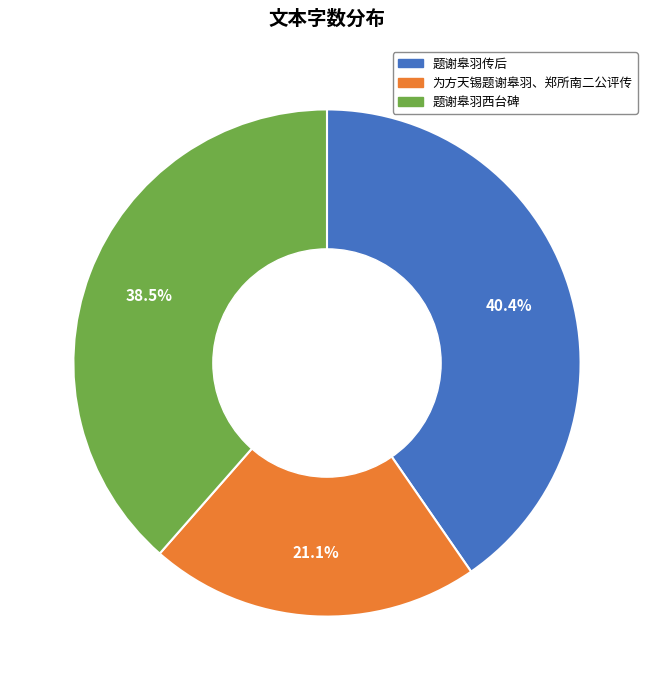

Is there any slice that represents more than half of the pie?

No